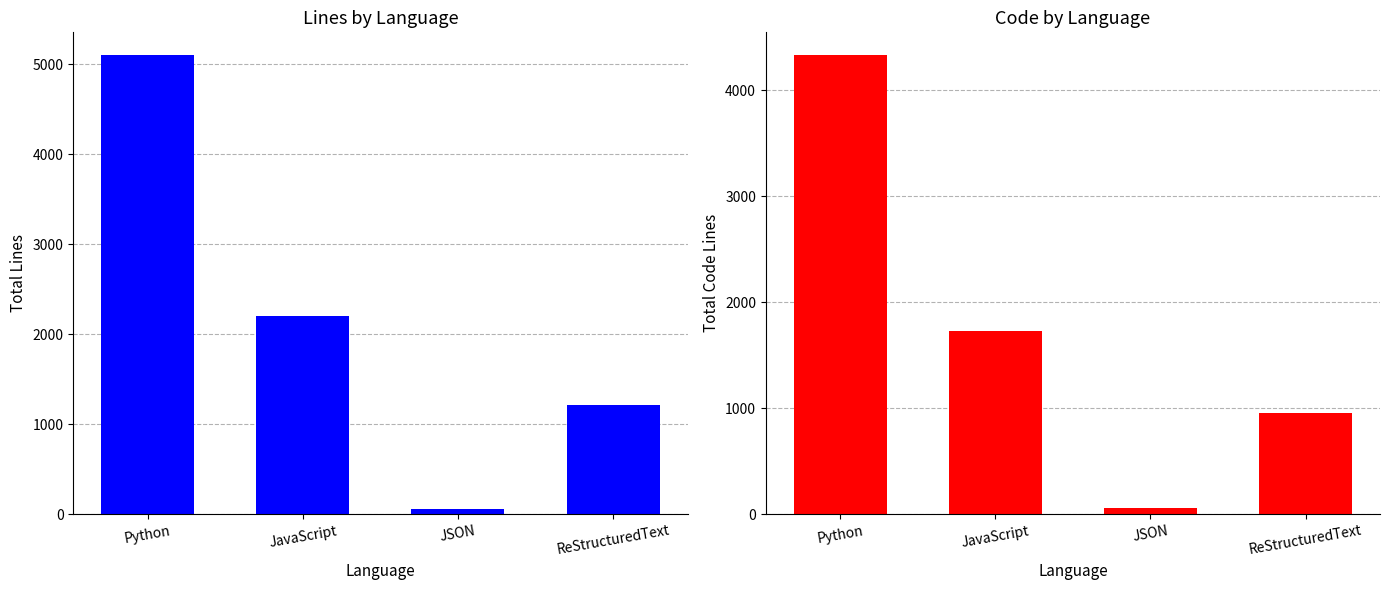

What is the label of the 2nd bar from the right?

JSON